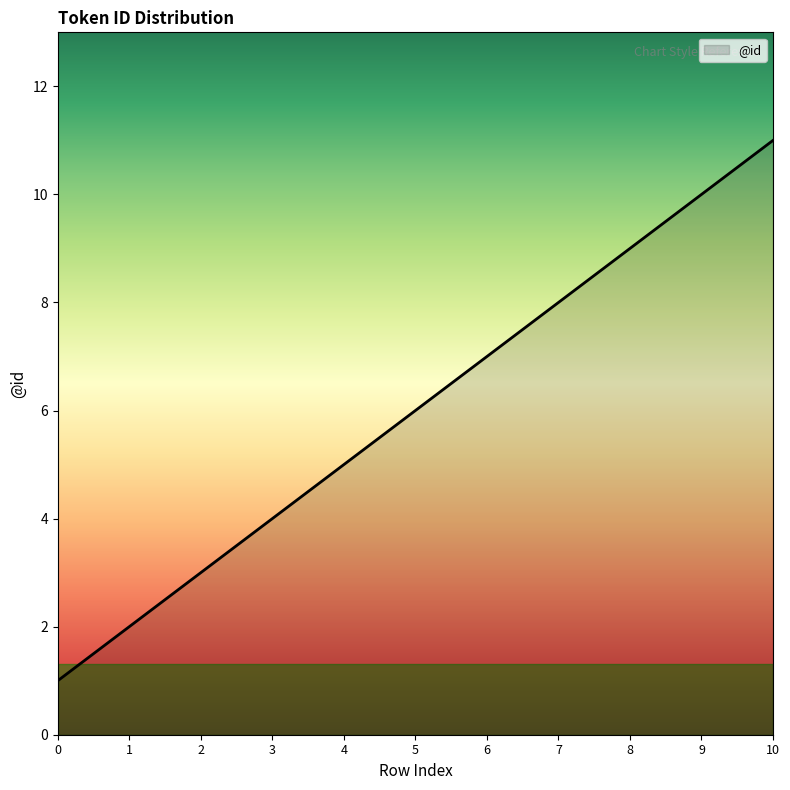

The value at 7 is 3. True or false?

False